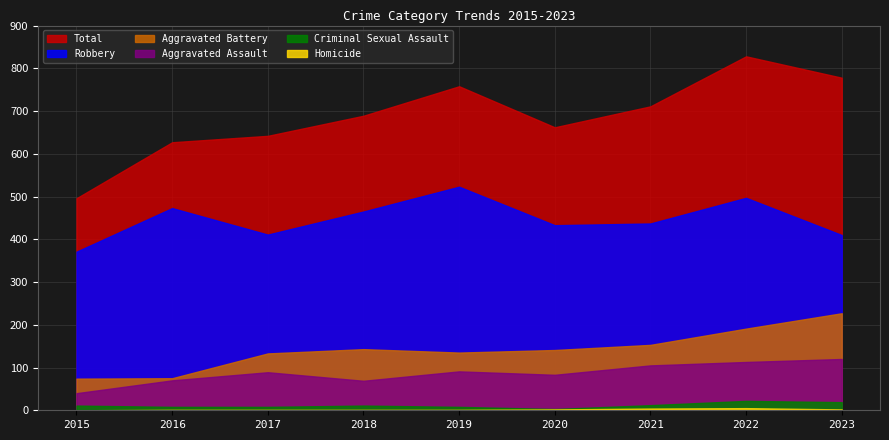

At which category is the sum across all series the highest?

2022